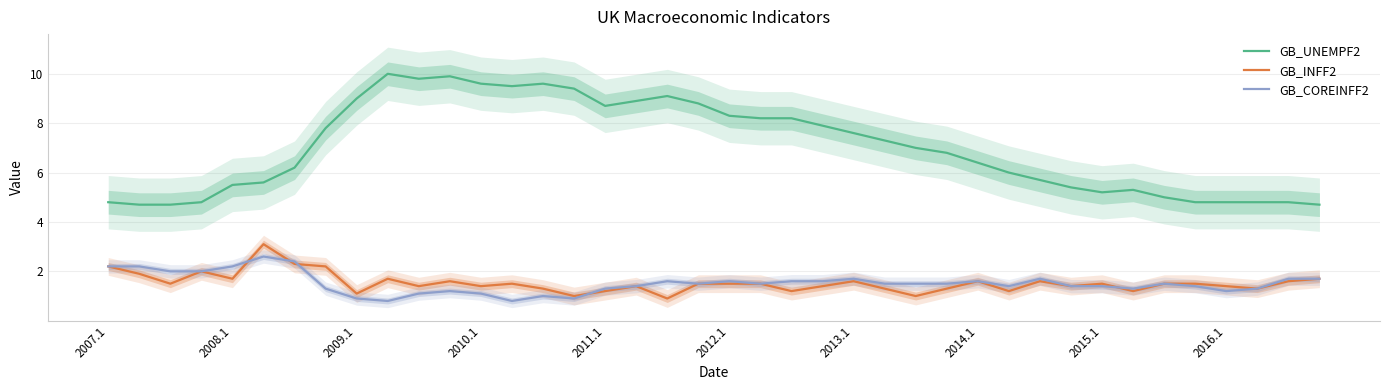

Does the chart have visible grid lines?

Yes